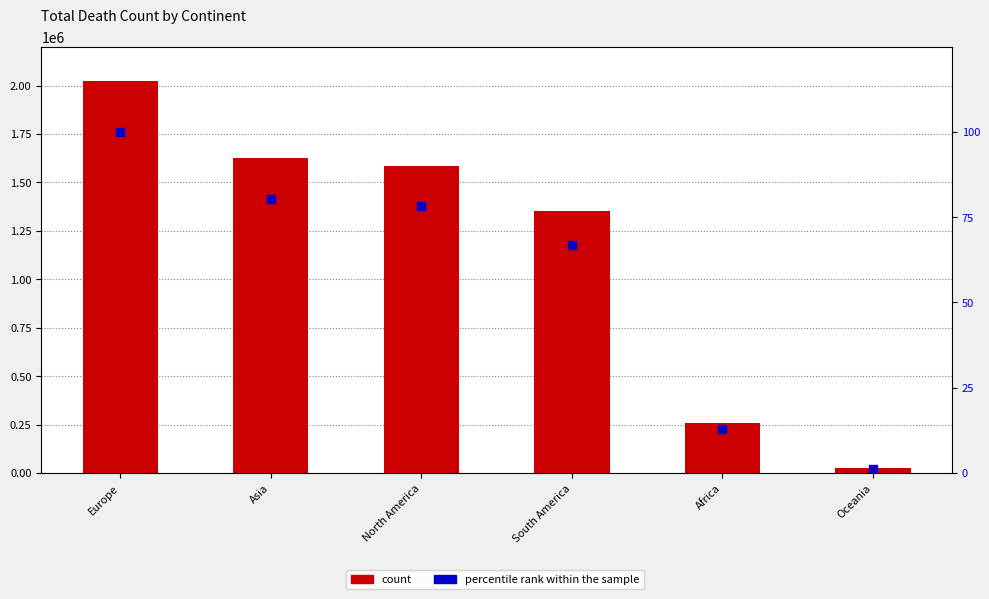

At how many categories does at least one series exceed 575342?

4